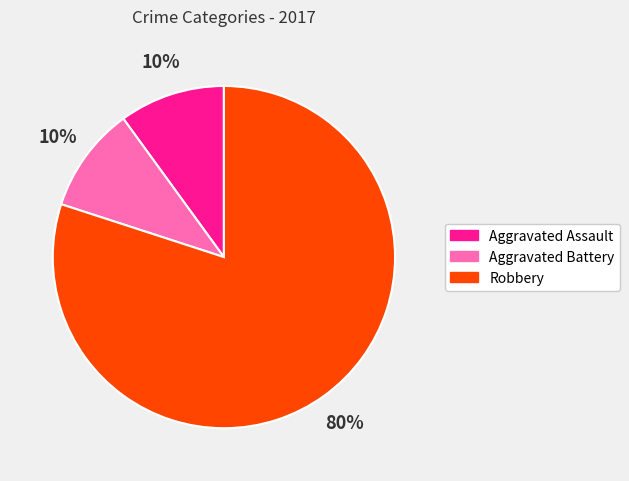

Which category has the biggest portion of the pie?

Robbery